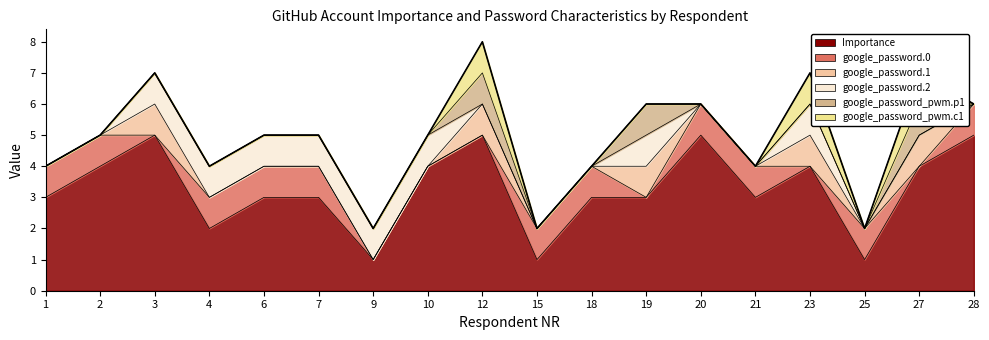

Does the chart have visible grid lines?

No